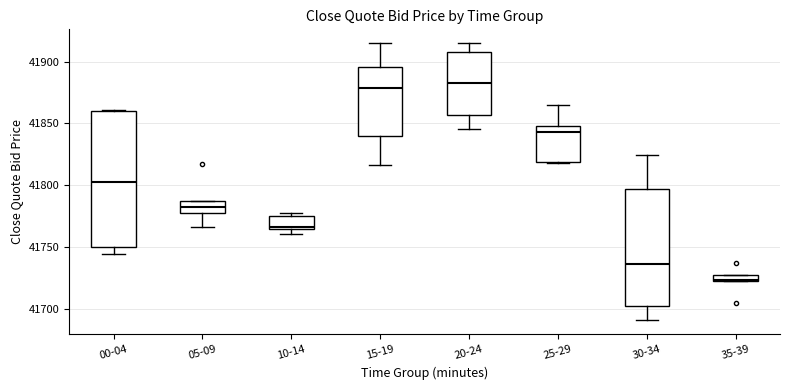

Which box is the tallest, from its lower edge to its upper edge?

00-04